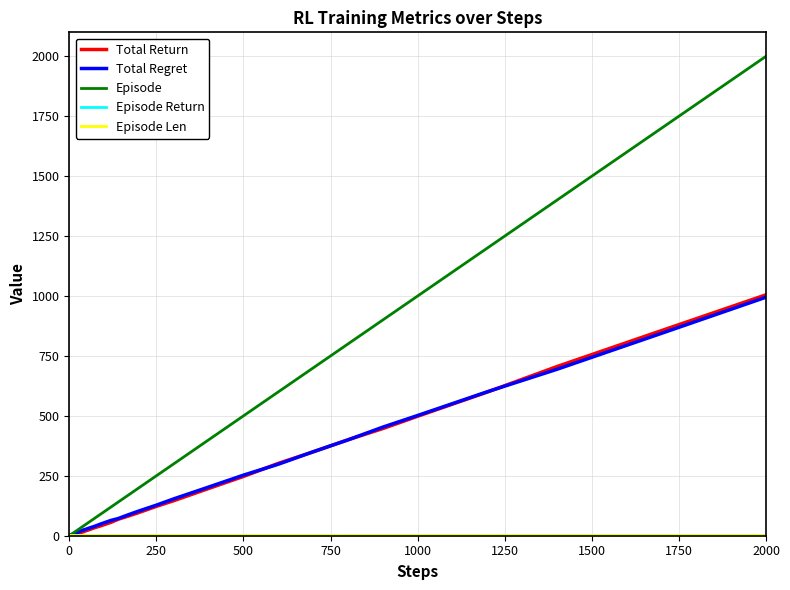

What is the greatest value displayed?

2000.0